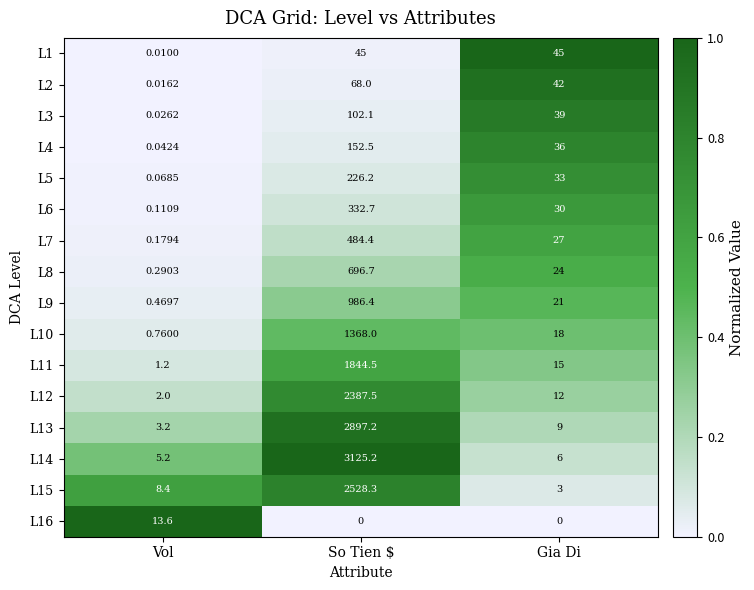

How many series are shown in this chart?

16